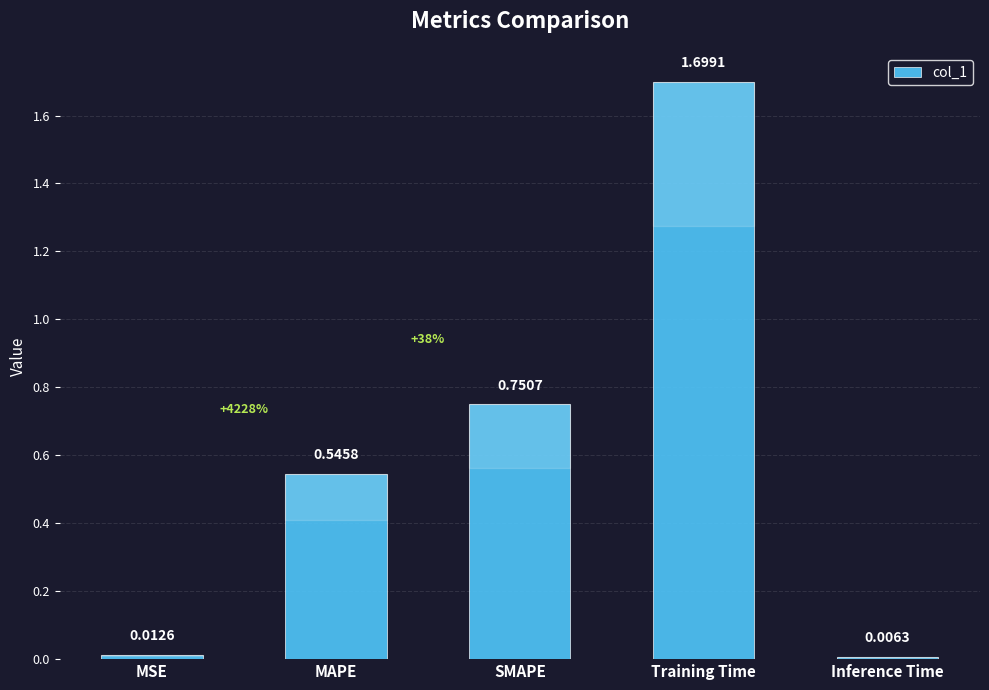

Rank the categories by value from highest to lowest.

Training Time, SMAPE, MAPE, MSE, Inference Time